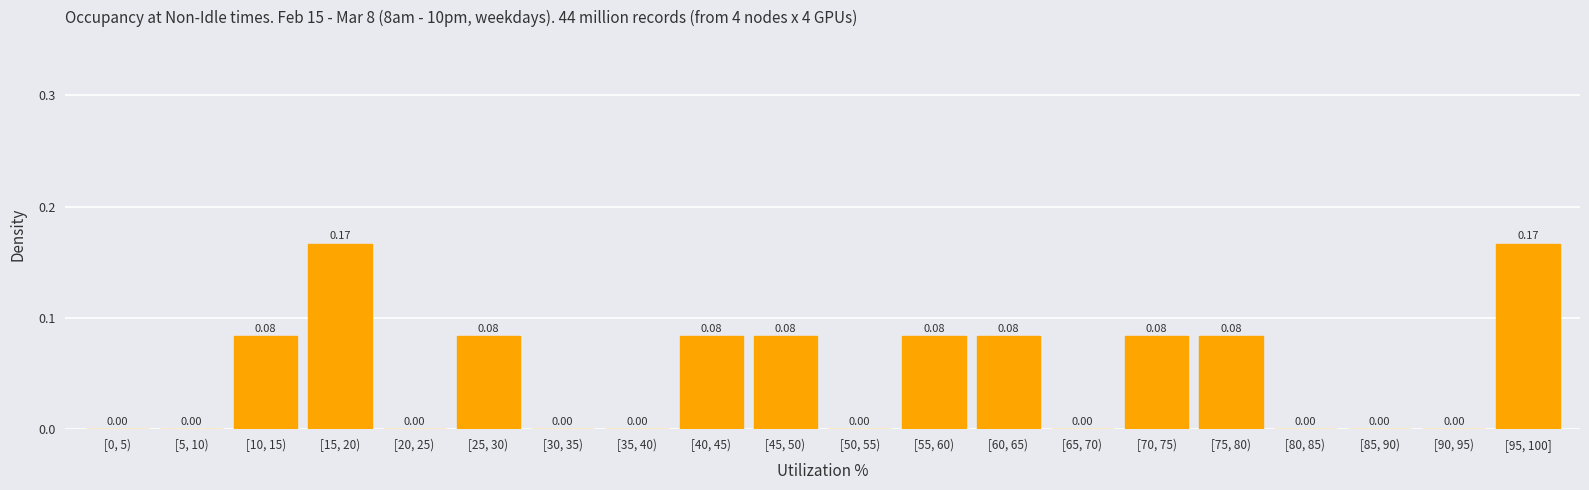

What is the sum of the values at [15, 20) and [95, 100]?

0.3